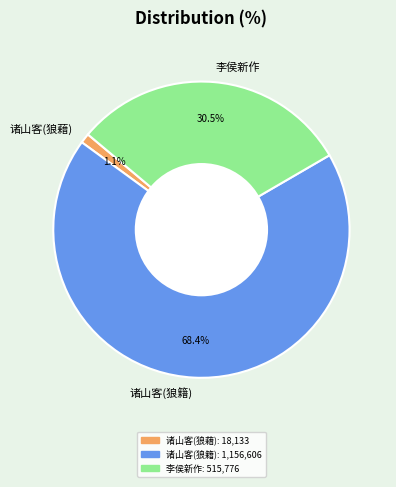

What is the total percentage of 李侯新作 and 诸山客(狼籍)?

98.9%